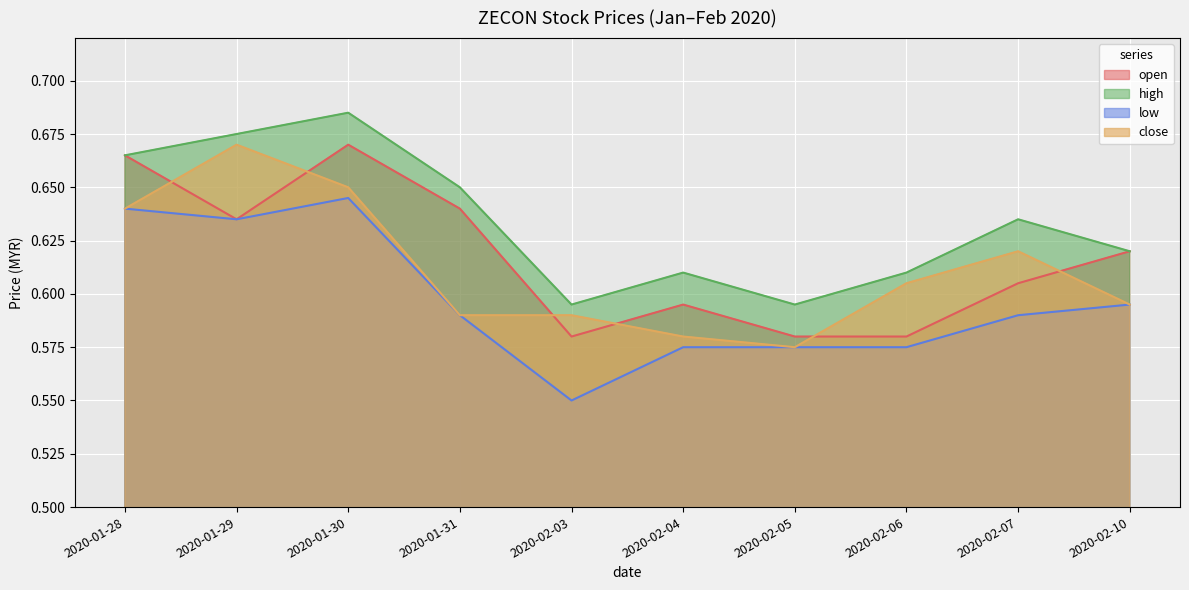

At how many categories does at least one series exceed 0?

10